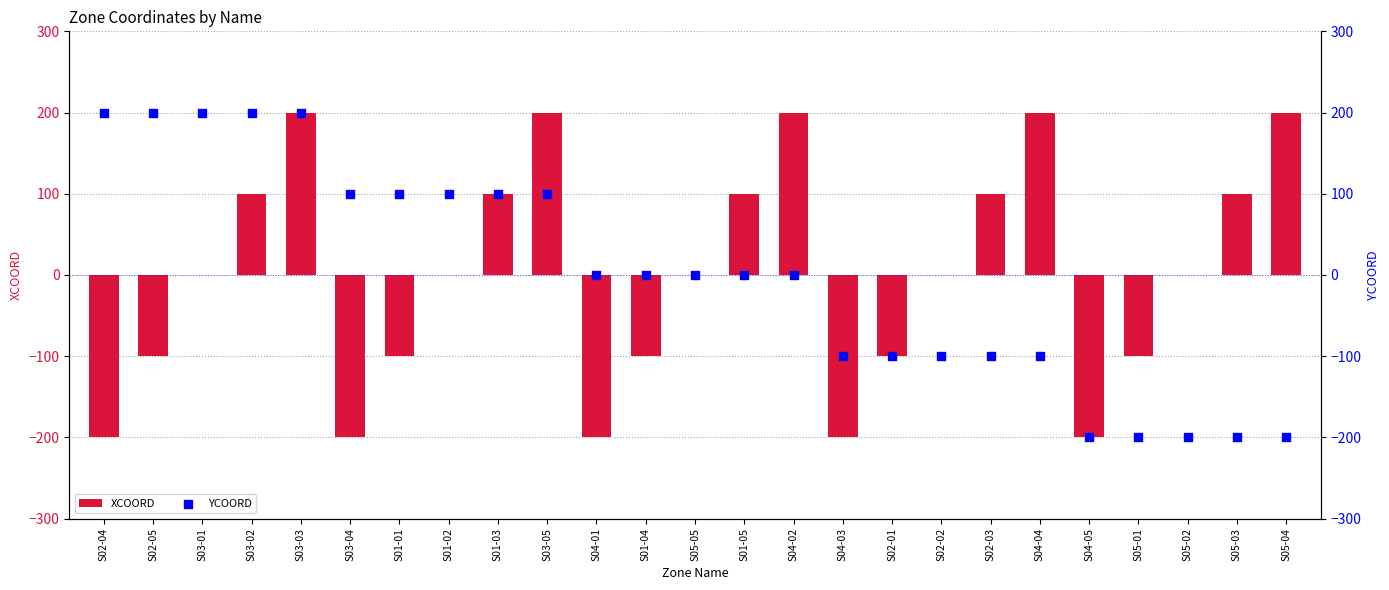

At how many categories does at least one series exceed -11?

21